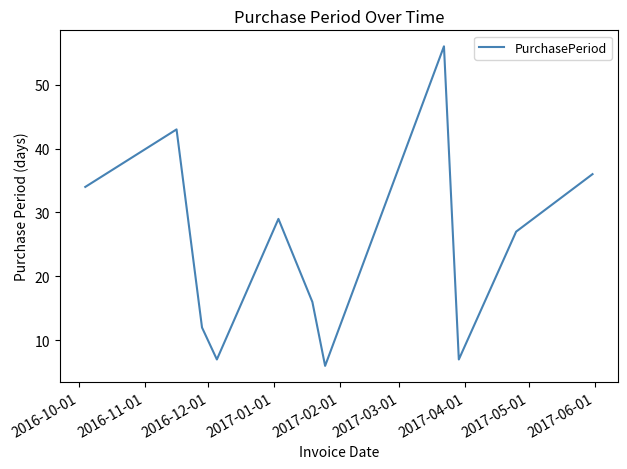

True or false: the data has more than 1 interior local peaks.

True